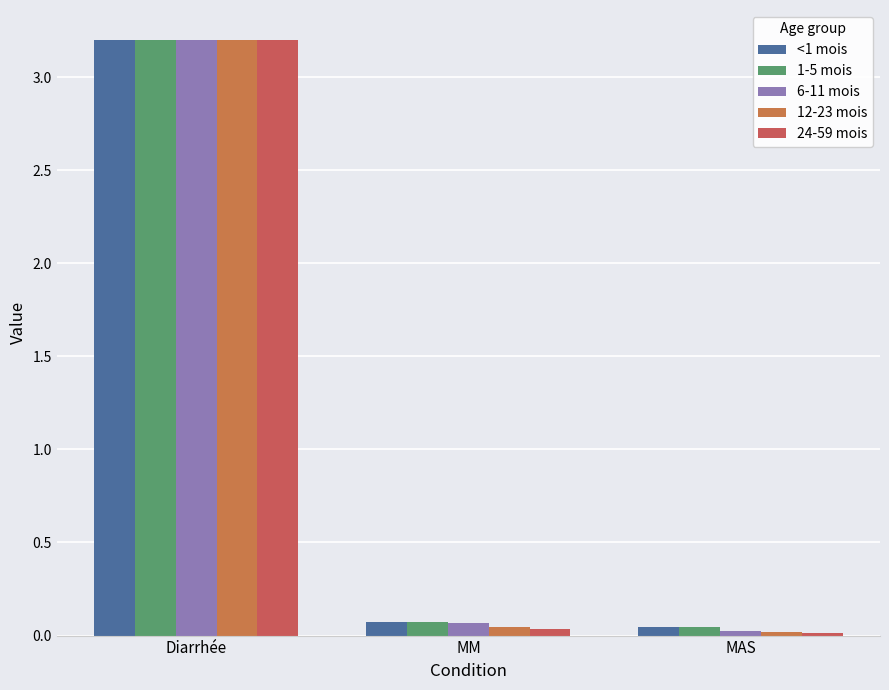

What position from the right is MM?

2